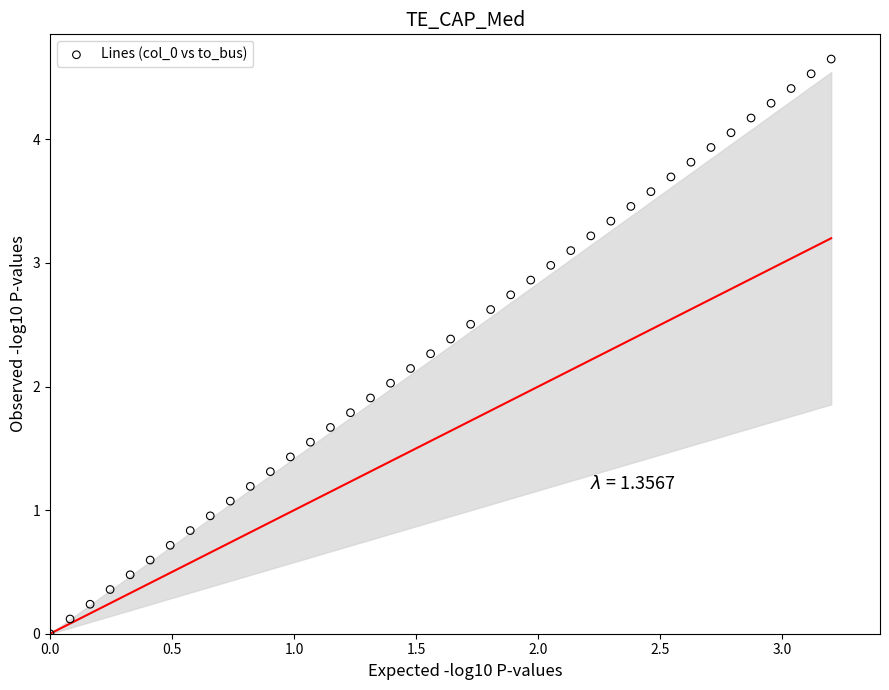

What is the range of X values (max minus min)?

3.2